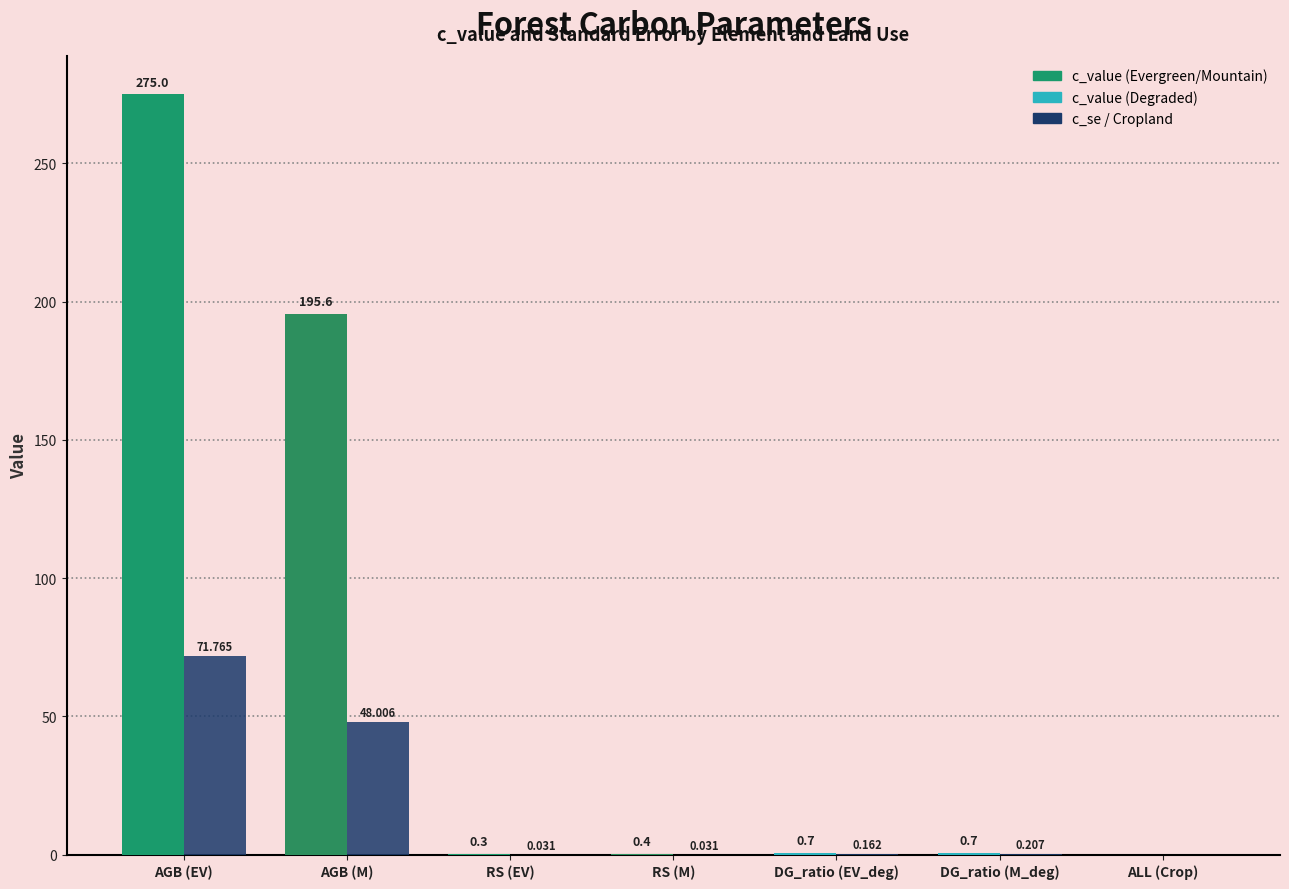

What is the maximum value shown in the chart?

275.0